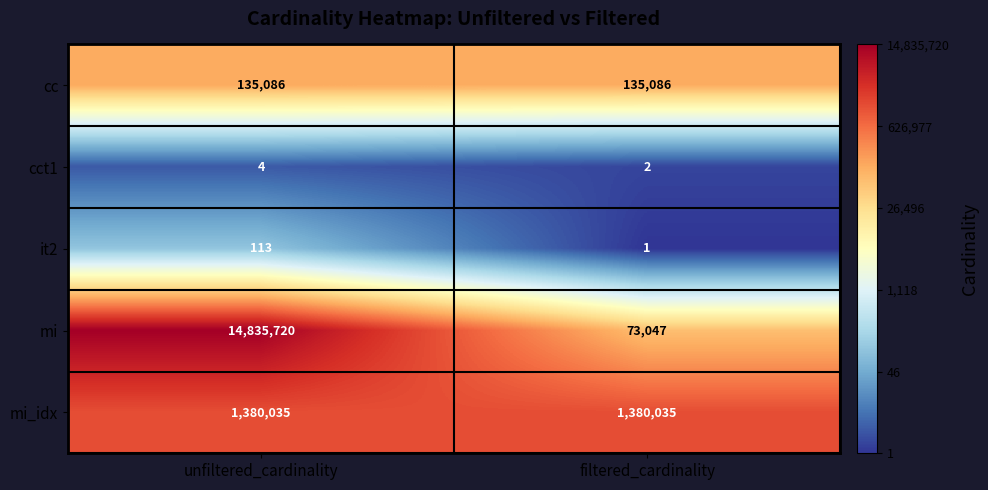

What is the approximate value of it2 at unfiltered_cardinality, to the nearest 50?

100